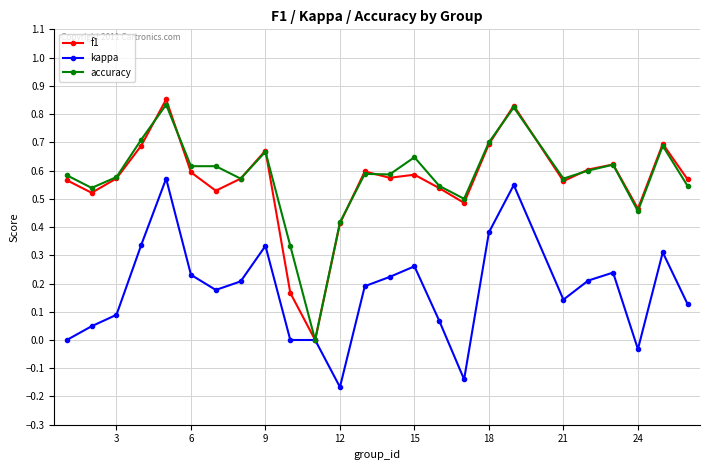

Which series has the widest spread of values?

f1